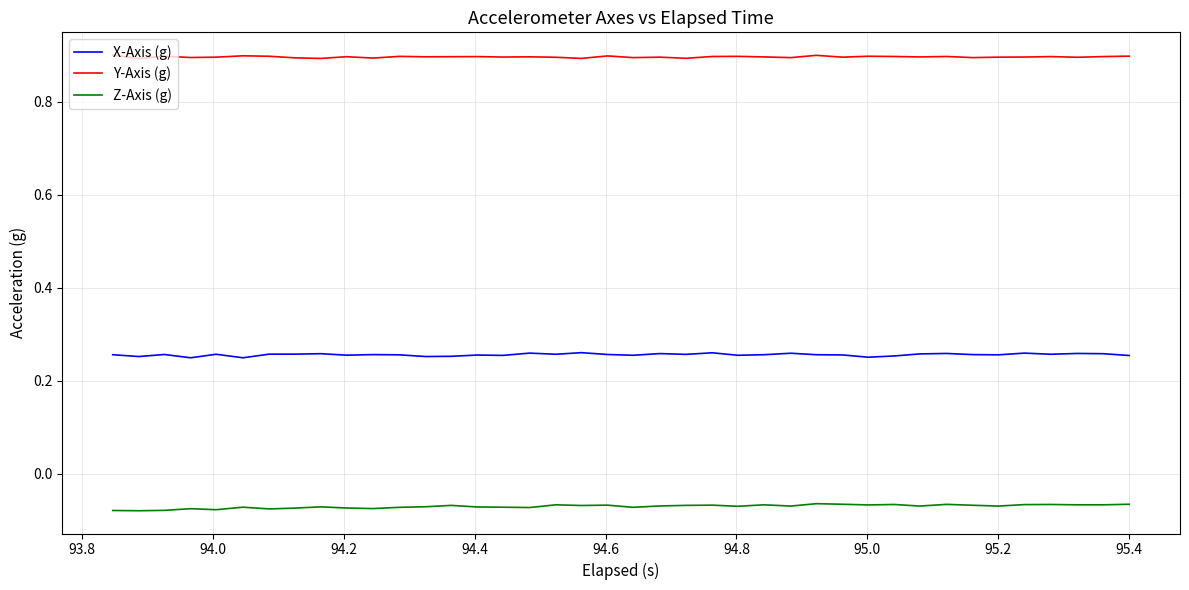

How many Y-Axis (g) values are between 0 and 1?

40